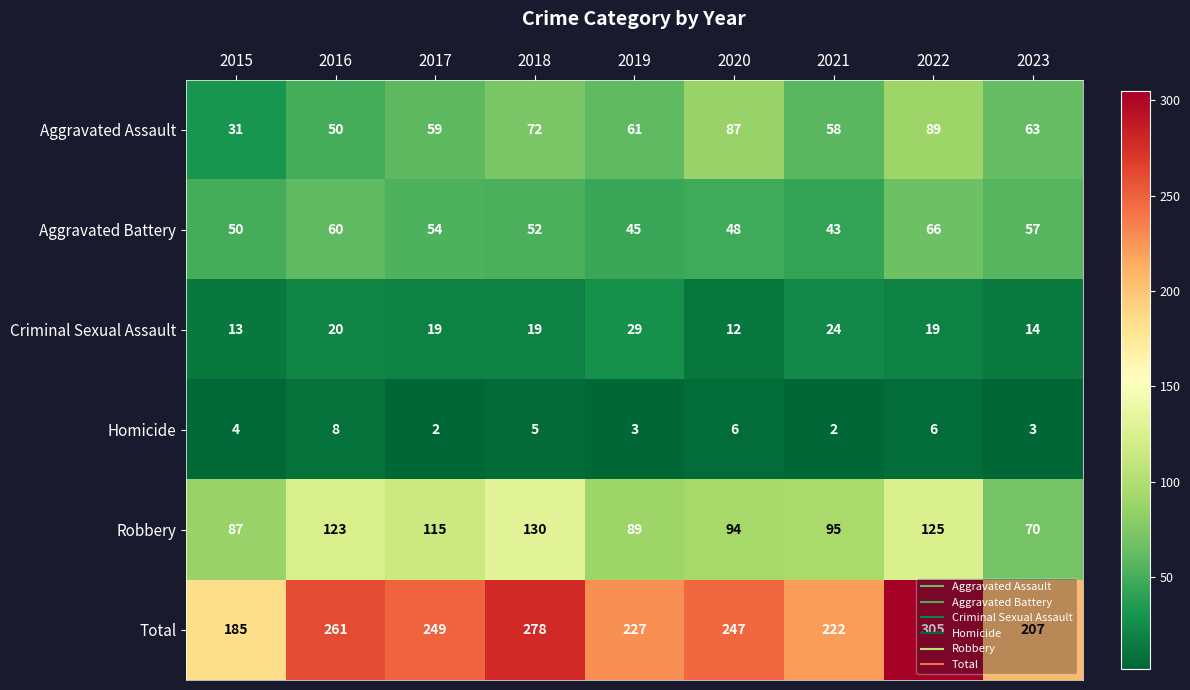

Which series has the largest range (max minus min)?

Total